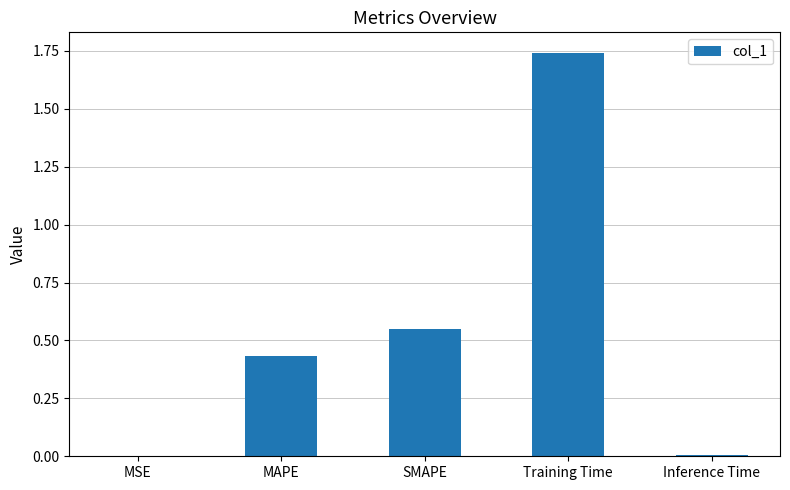

What is the sum of all values?

2.7